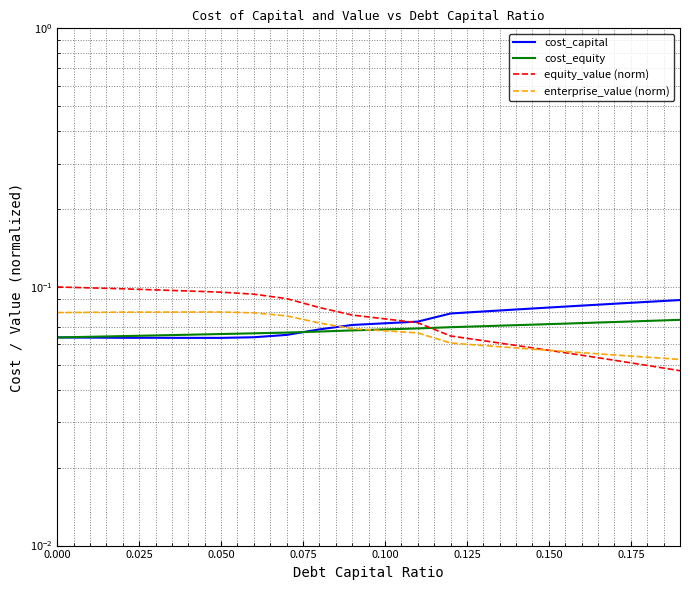

The cost_capital series shows 0.1 at 0.100. True or false?

False